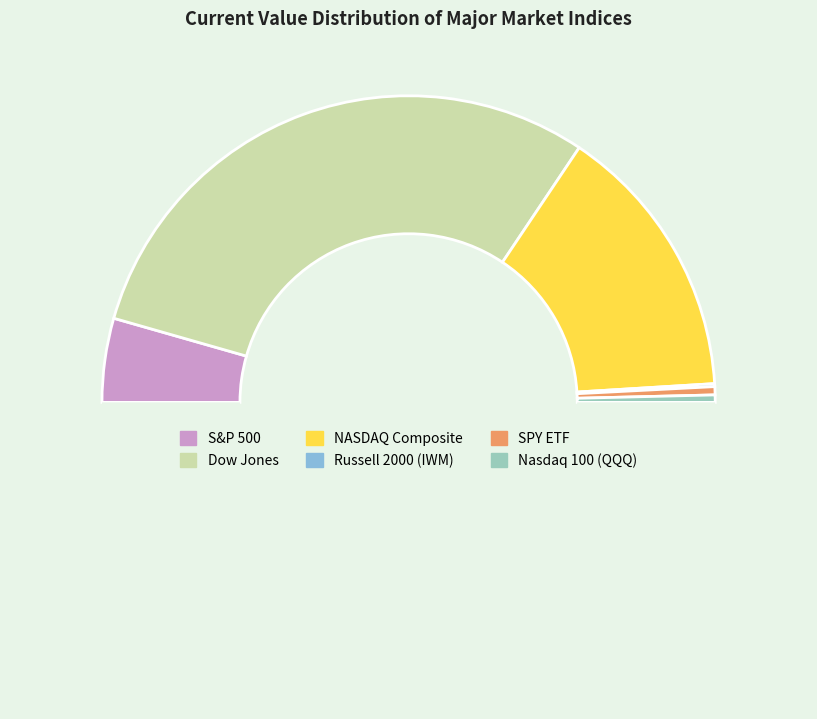

How many segments does this pie chart have?

6